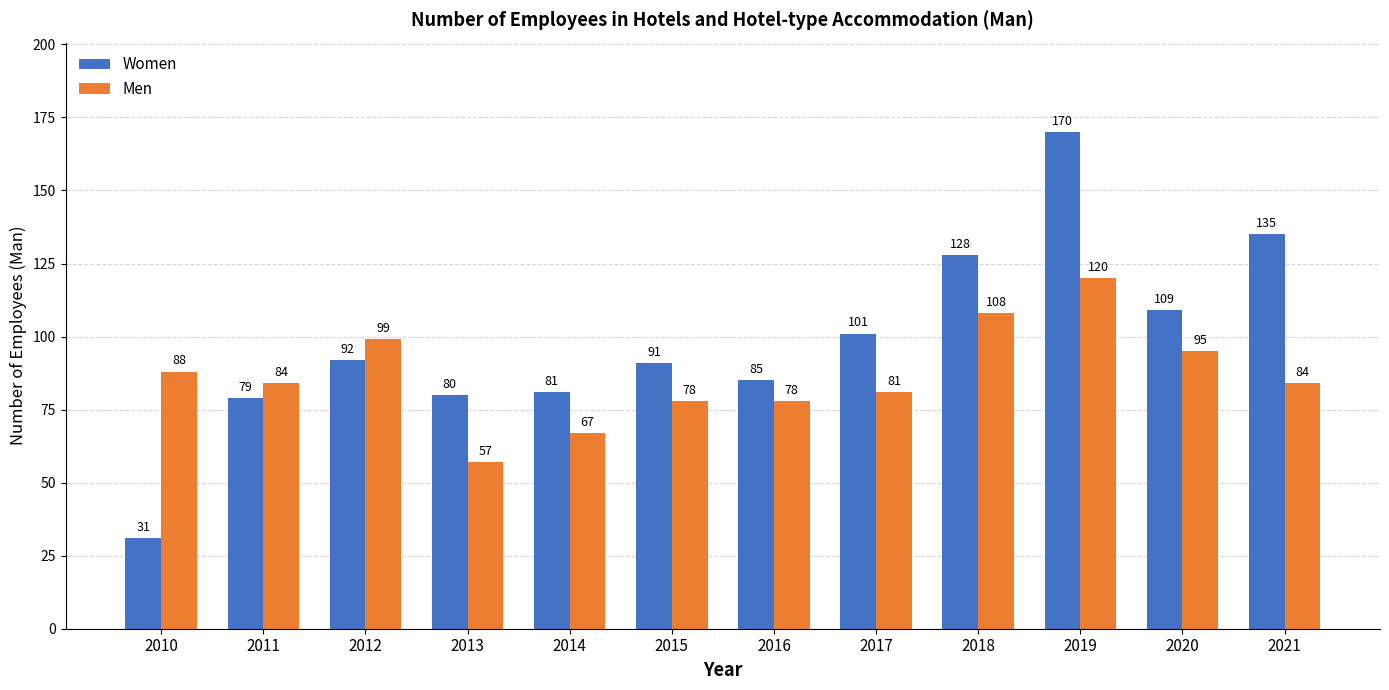

Reading left to right, extract all data points from this chart.

Women: 31	79	92	80	81	91	85	101	128	170	109	135
Men: 88	84	99	57	67	78	78	81	108	120	95	84